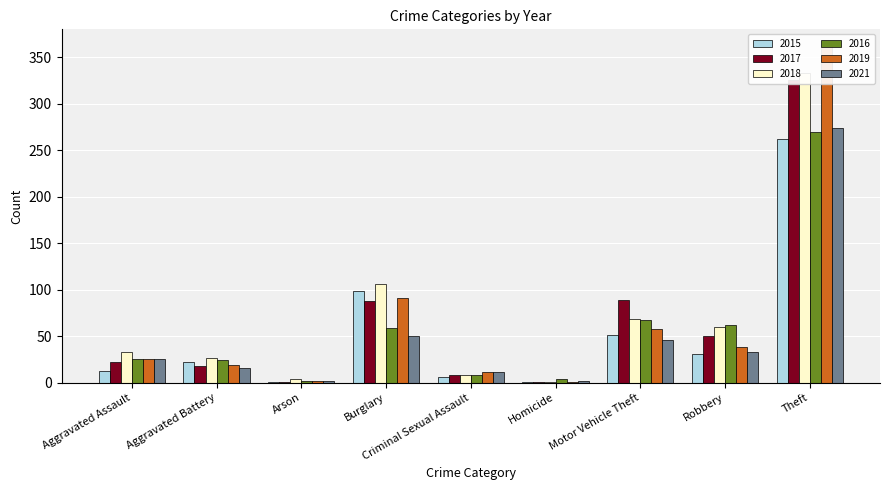

The 2015 series shows 1 at Criminal Sexual Assault. True or false?

False